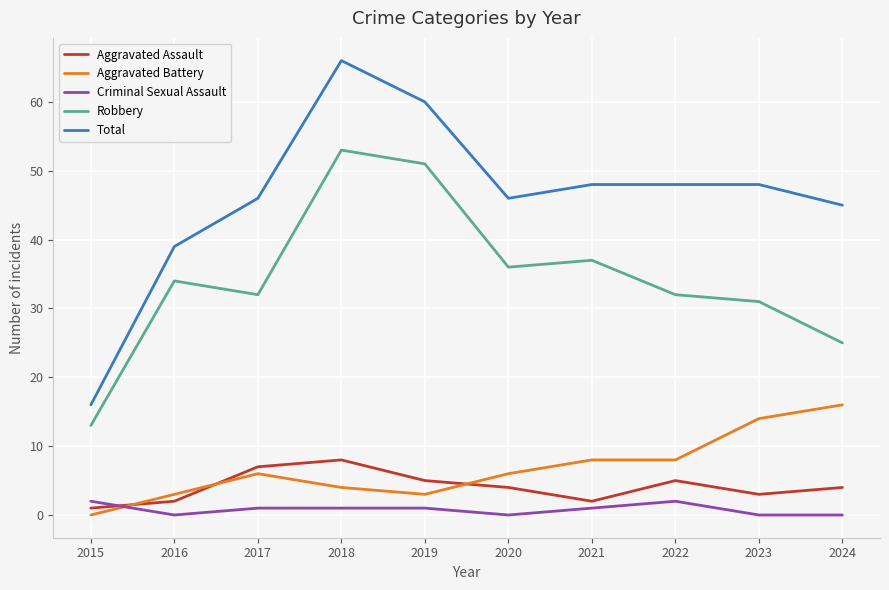

At 2022, list the series in order from smallest to largest.

Criminal Sexual Assault, Aggravated Assault, Aggravated Battery, Robbery, Total